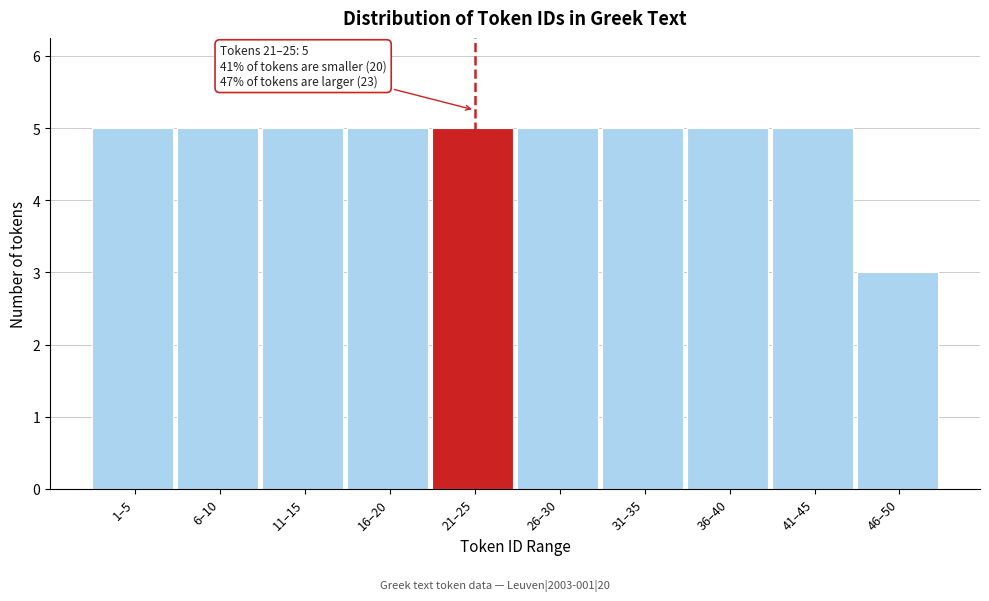

Reading right to left, list all the values displayed in this chart.

46–50=3	41–45=5	36–40=5	31–35=5	26–30=5	21–25=5	16–20=5	11–15=5	6–10=5	1–5=5